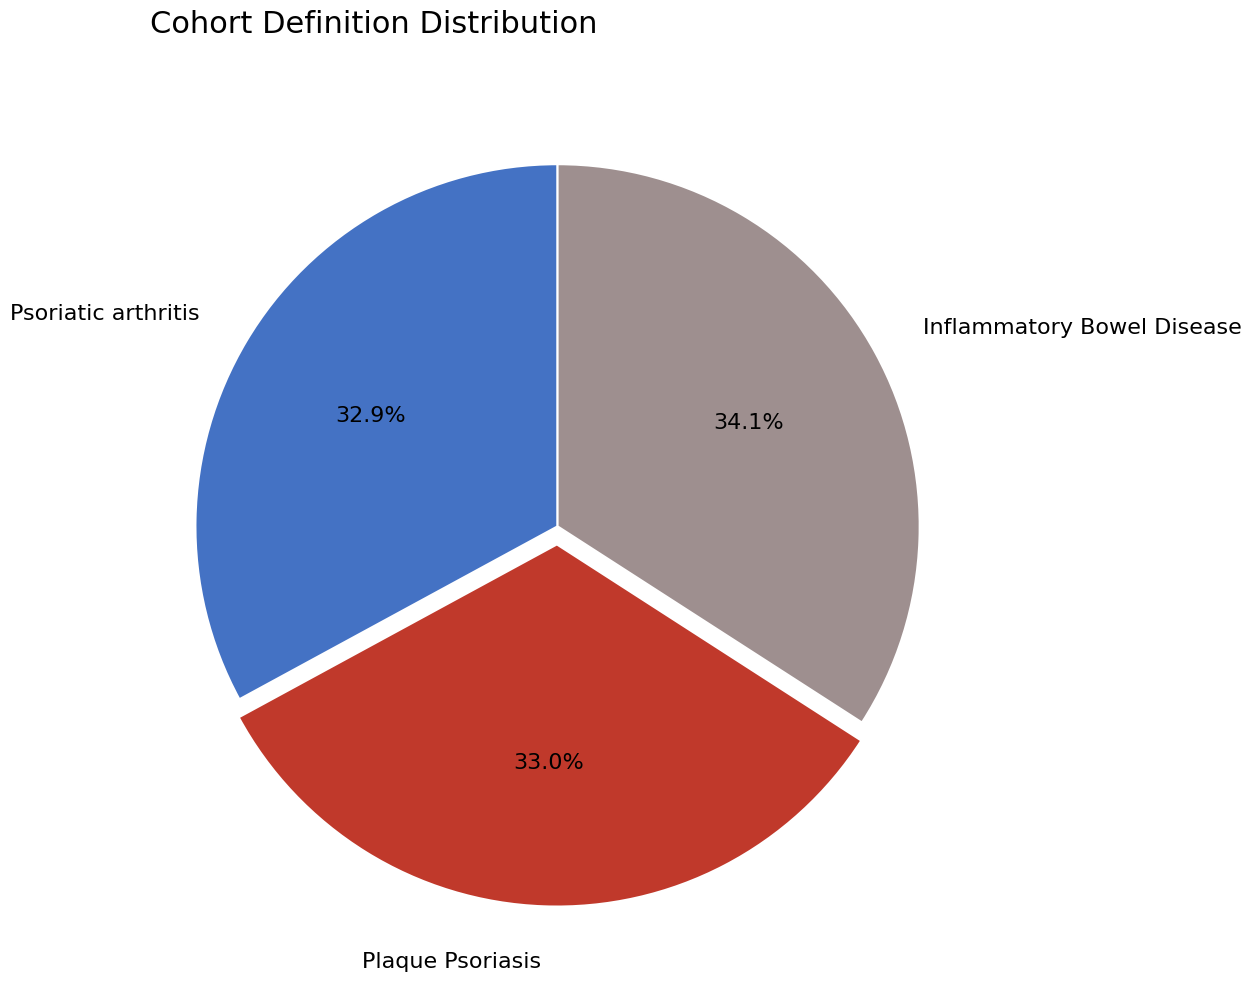

To the nearest percent, what is the combined percentage of Plaque Psoriasis and Inflammatory Bowel Disease?

67%